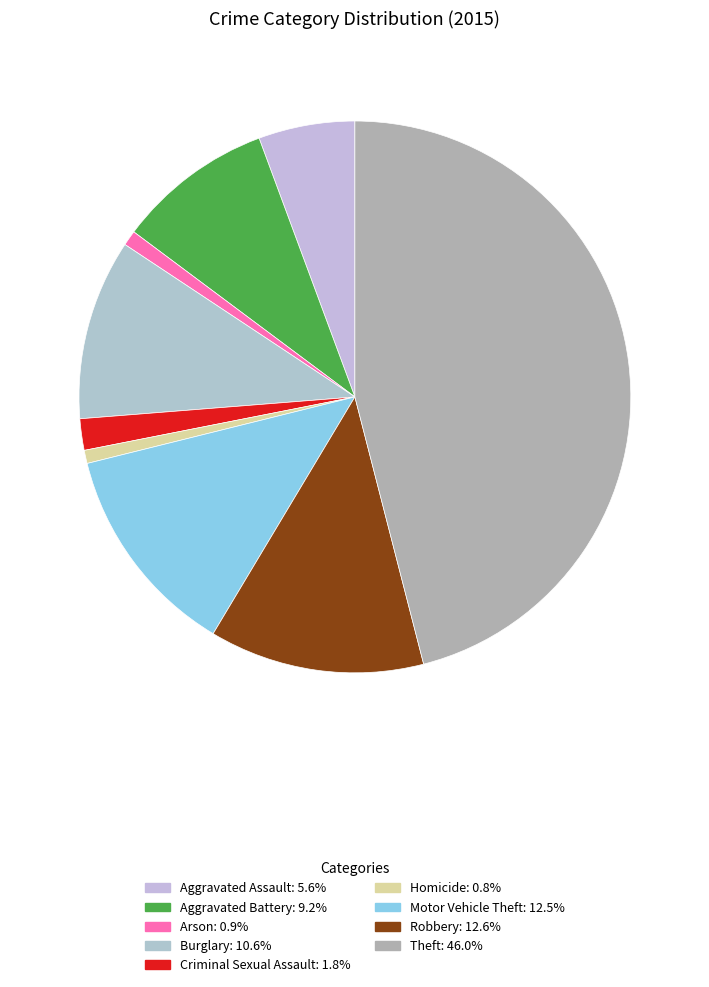

To the nearest percent, what is the combined percentage of Robbery and Burglary?

23%